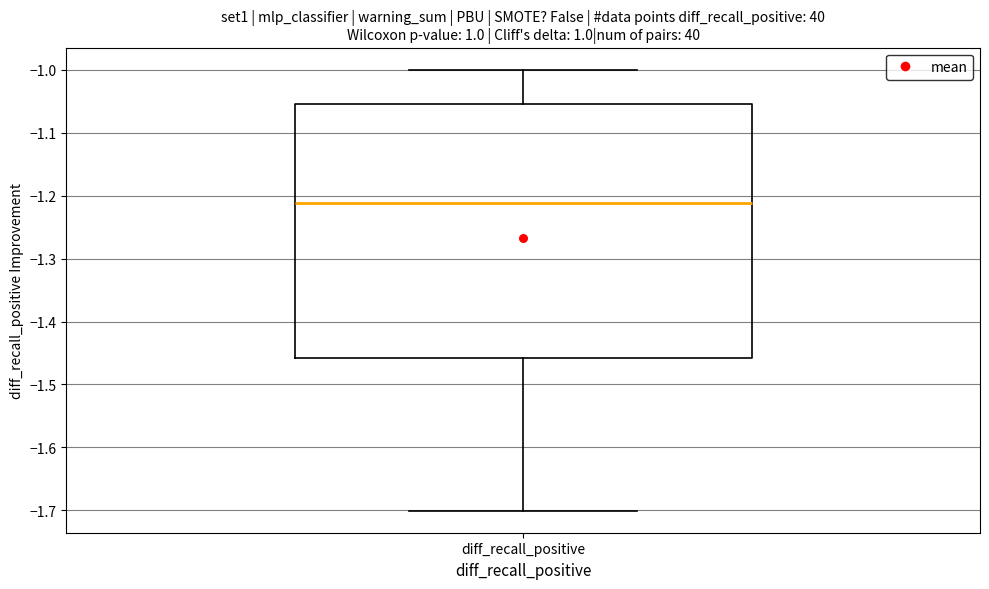

Transcribe this box plot: give where the median line is, the range the box spans, and where the two whiskers end, as read against the y-axis. The values are not printed on the chart, so give them approximately, as read against the axis.

median -1.21, box -1.46 to -1.05, whiskers -1.70 to -1.00